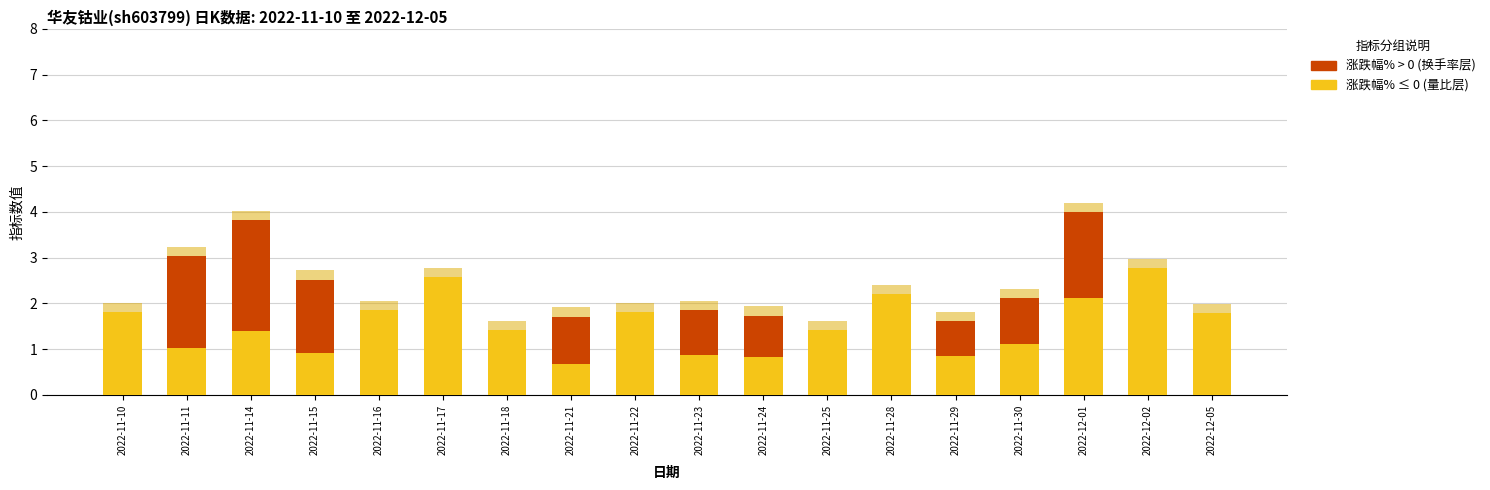

Does the chart contain stacked bars?

Yes